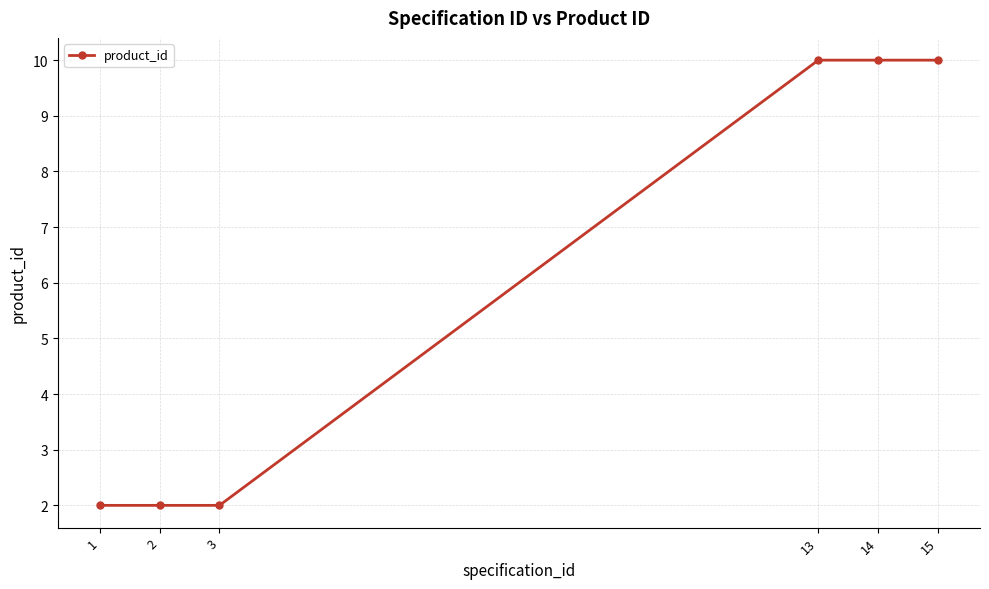

What is the difference between the values at 14 and 3?

8